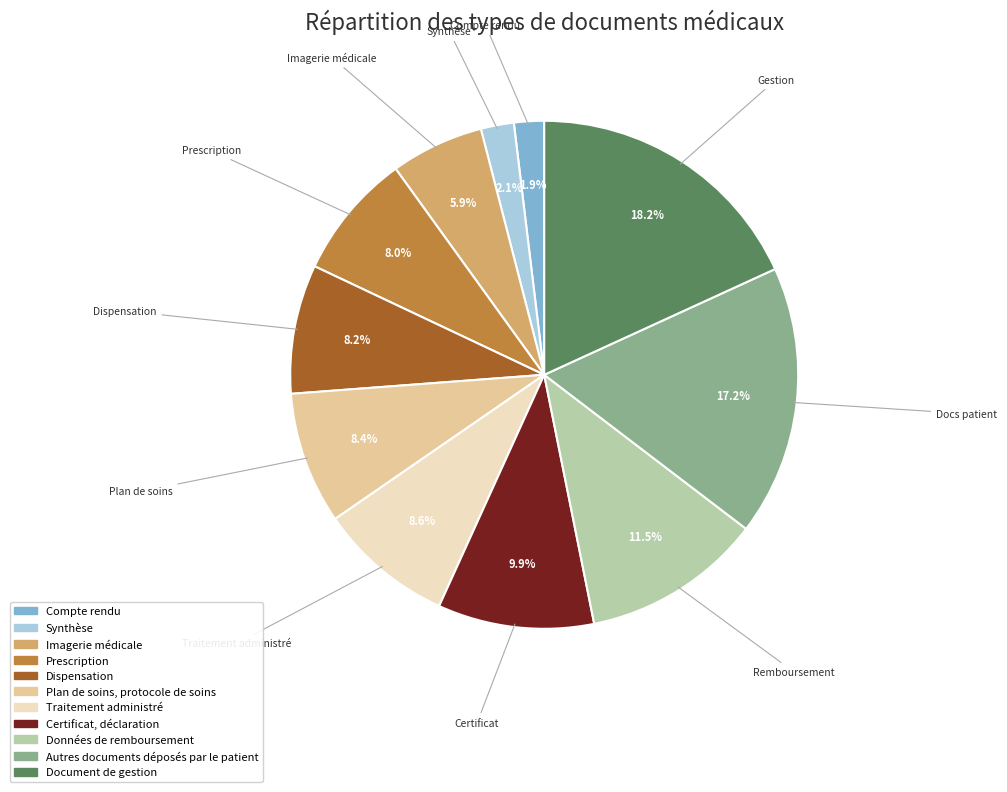

Approximately how many times larger is the value at Imagerie médicale compared to Synthèse?

2.8